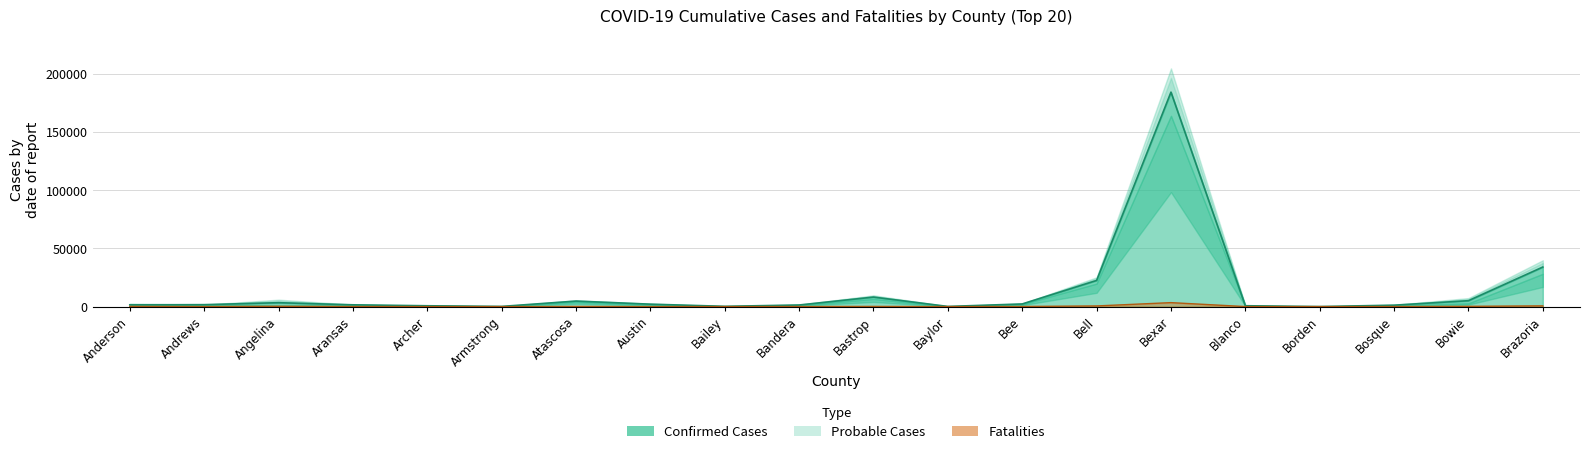

Between Bastrop and Borden, which series saw the biggest shift?

Confirmed Cases